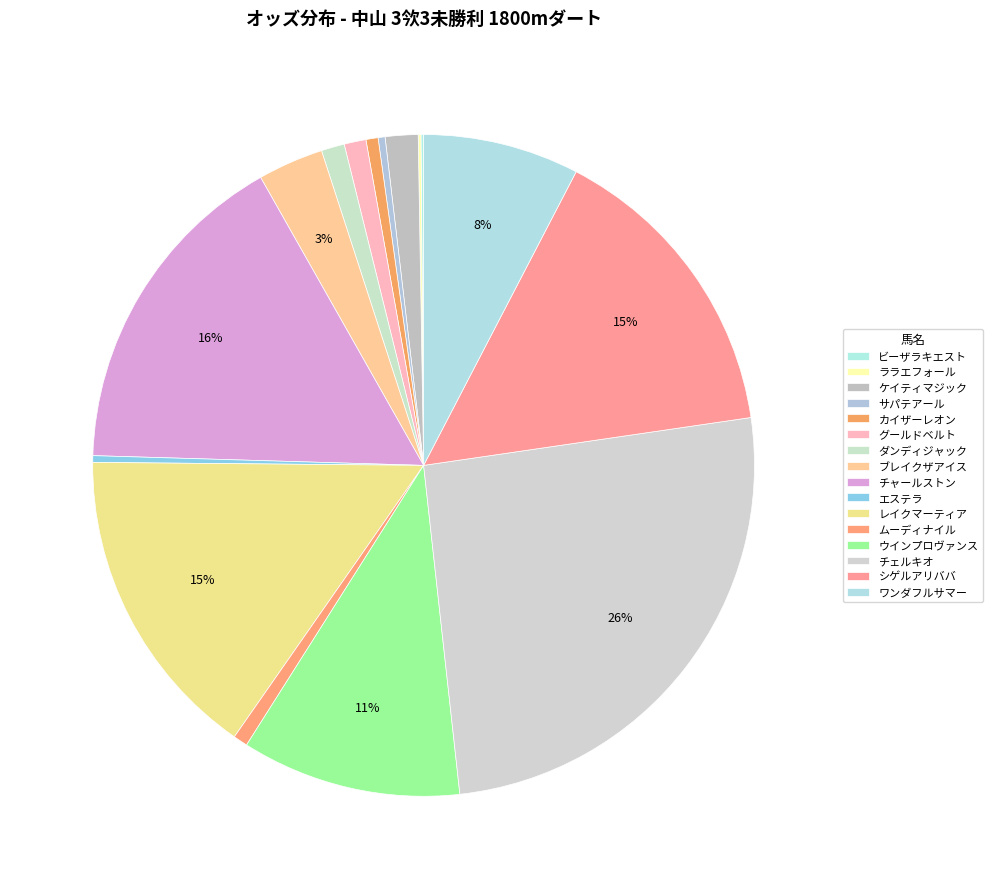

Rank the categories by value from highest to lowest.

チェルキオ, チャールストン, レイクマーティア, シゲルアリババ, ウインプロヴァンス, ワンダフルサマー, ブレイクザアイス, ケイティマジック, ダンディジャック, グールドベルト, ムーディナイル, カイザーレオン, サパテアール, エステラ, ララエフォール, ビーザラキエスト